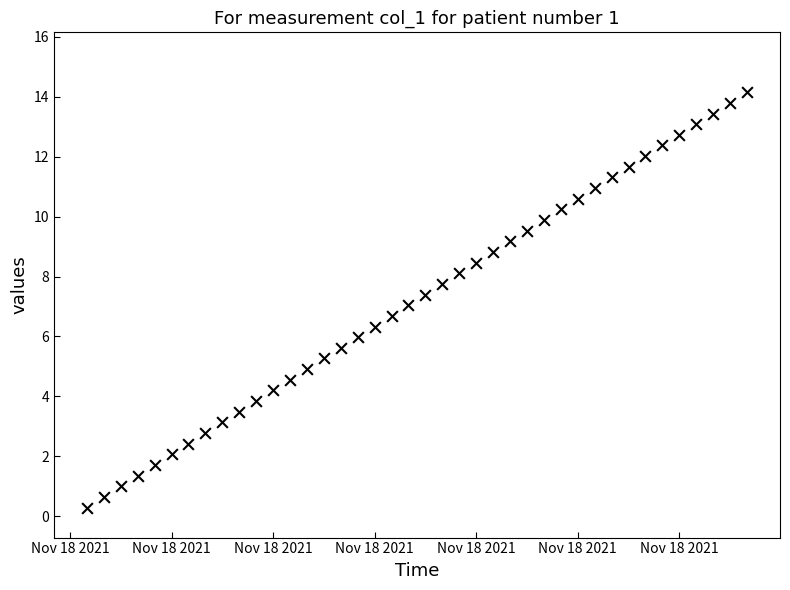

What is the range of Y values (max minus min)?

13.9